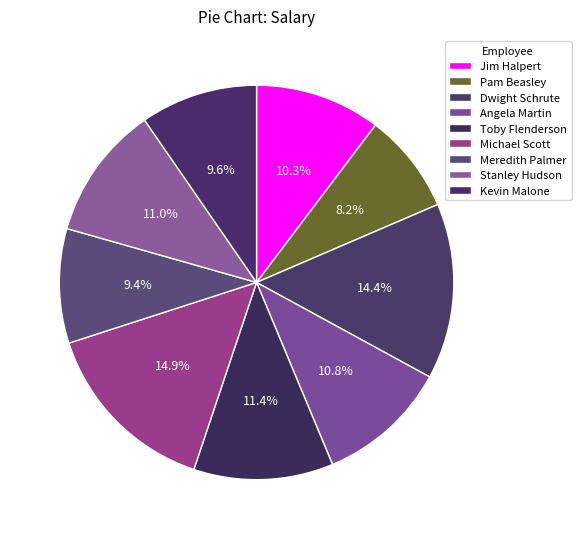

Approximately how many times larger is the value at Kevin Malone compared to Pam Beasley?

1.2